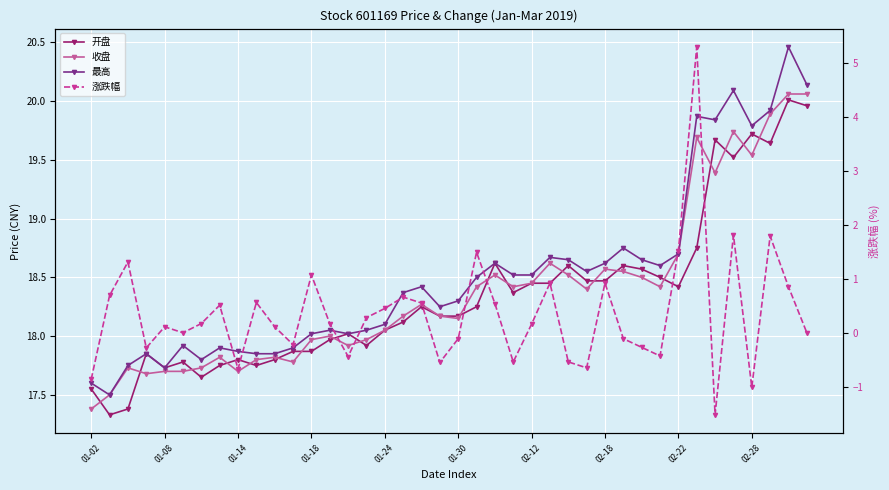

Reading left to right, list all the values displayed in this chart.

开盘: 17.6	17.3	17.4	17.9	17.7	17.8	17.6	17.8	17.8	17.8	17.8	17.9	17.9	18.0	18.0	17.9	18.1	18.1	18.2	18.2	18.2	18.2	18.6	18.4	18.4	18.4	18.6	18.5	18.5	18.6	18.6	18.5	18.4	18.8	19.7	19.5	19.7	19.6	20.0	20.0
收盘: 17.4	17.5	17.7	17.7	17.7	17.7	17.7	17.8	17.7	17.8	17.8	17.8	18.0	18.0	17.9	18.0	18.1	18.2	18.3	18.2	18.1	18.4	18.5	18.4	18.4	18.6	18.5	18.4	18.6	18.6	18.5	18.4	18.7	19.7	19.4	19.7	19.5	19.9	20.1	20.1
最高: 17.6	17.5	17.8	17.9	17.7	17.9	17.8	17.9	17.9	17.9	17.9	17.9	18.0	18.1	18.0	18.1	18.1	18.4	18.4	18.2	18.3	18.5	18.6	18.5	18.5	18.7	18.6	18.6	18.6	18.8	18.6	18.6	18.7	19.9	19.8	20.1	19.8	19.9	20.5	20.1
涨跌幅: -0.9	0.7	1.3	-0.3	0.1	0.0	0.2	0.5	-0.7	0.6	0.1	-0.2	1.1	0.2	-0.4	0.3	0.5	0.7	0.6	-0.6	-0.1	1.5	0.5	-0.5	0.2	0.9	-0.5	-0.7	0.9	-0.1	-0.3	-0.4	1.5	5.3	-1.5	1.8	-1.0	1.8	0.8	0.0